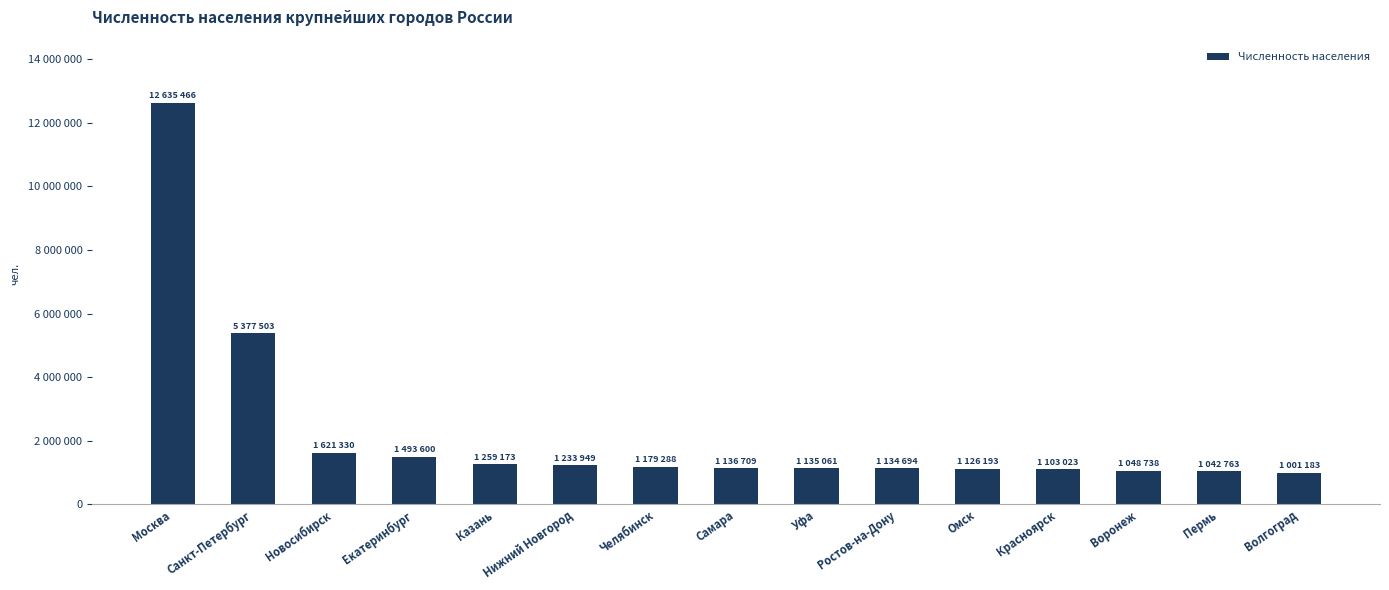

What position from the left is Уфа?

9